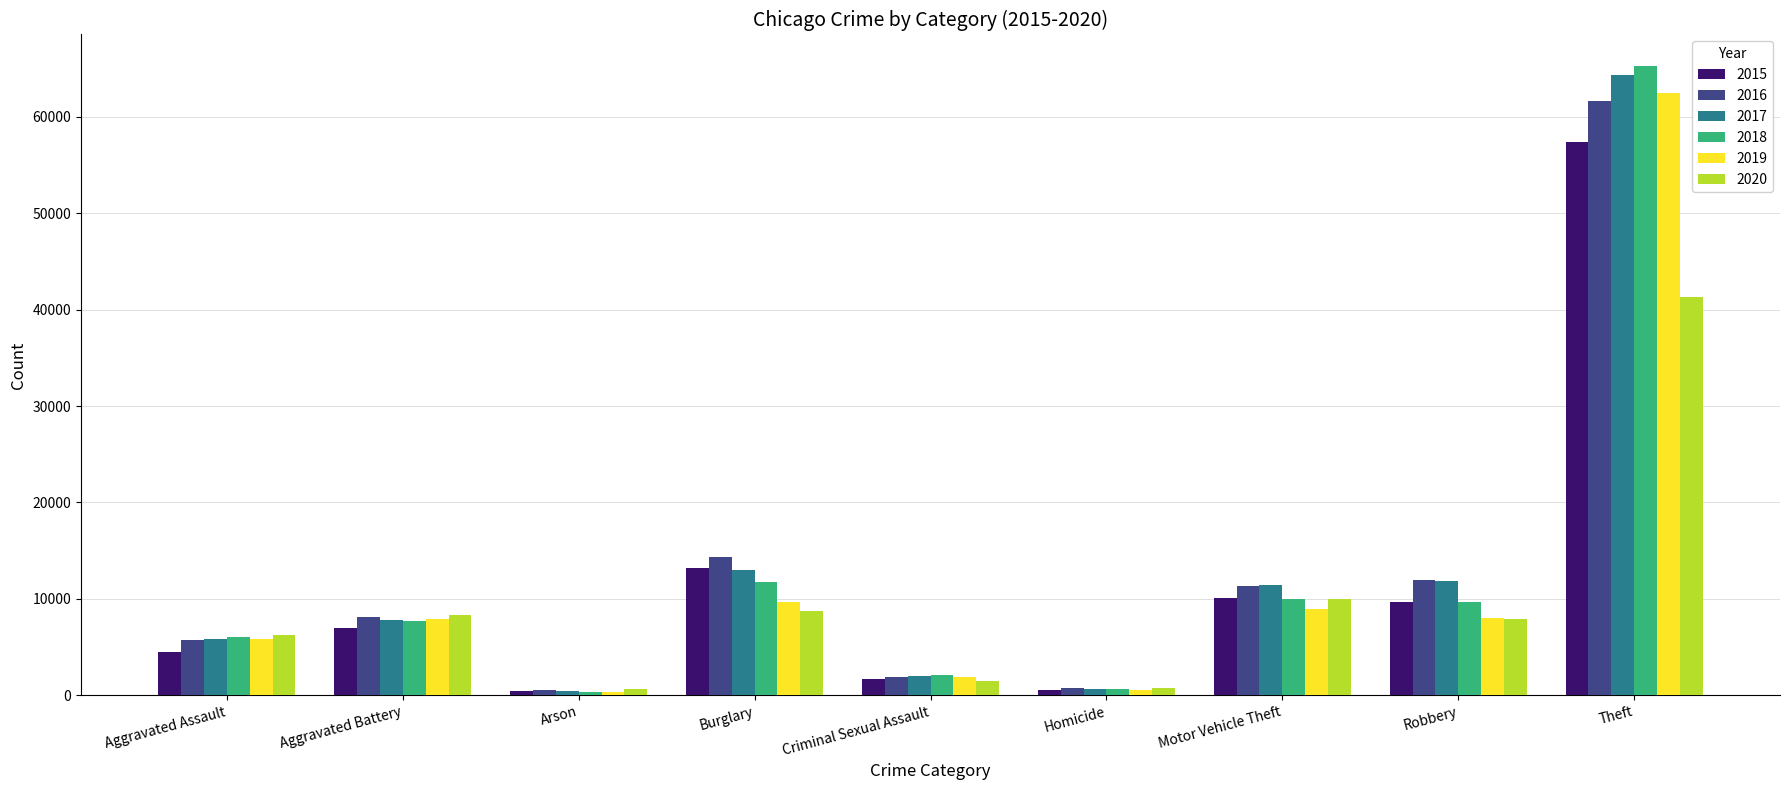

Between Aggravated Assault and Theft, which series saw the biggest shift?

2018